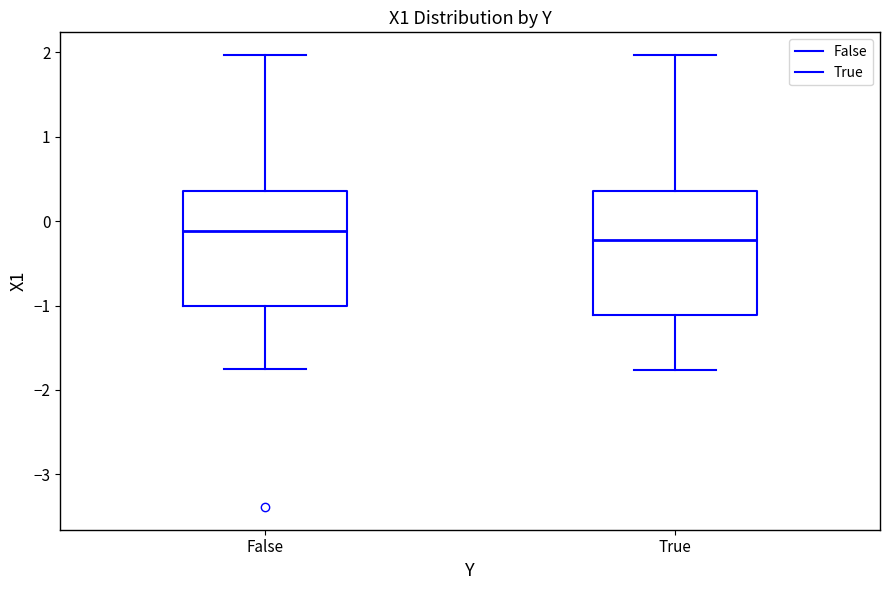

Where does the upper whisker of the box for False end on the y-axis? The values are not printed on the chart, so give them approximately, as read against the axis.

2.0